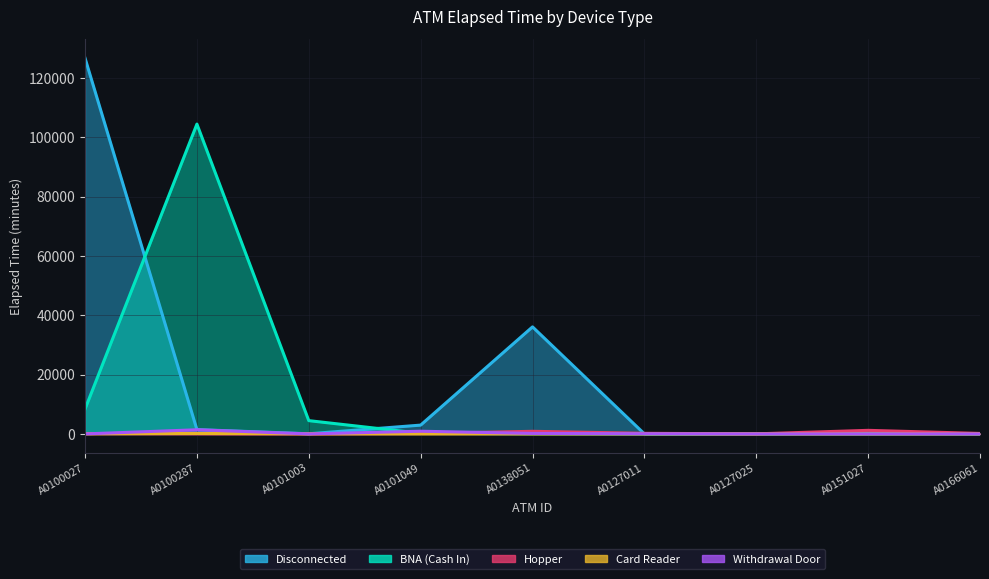

Which category has the lowest value in the Withdrawal Door series?

A0100027